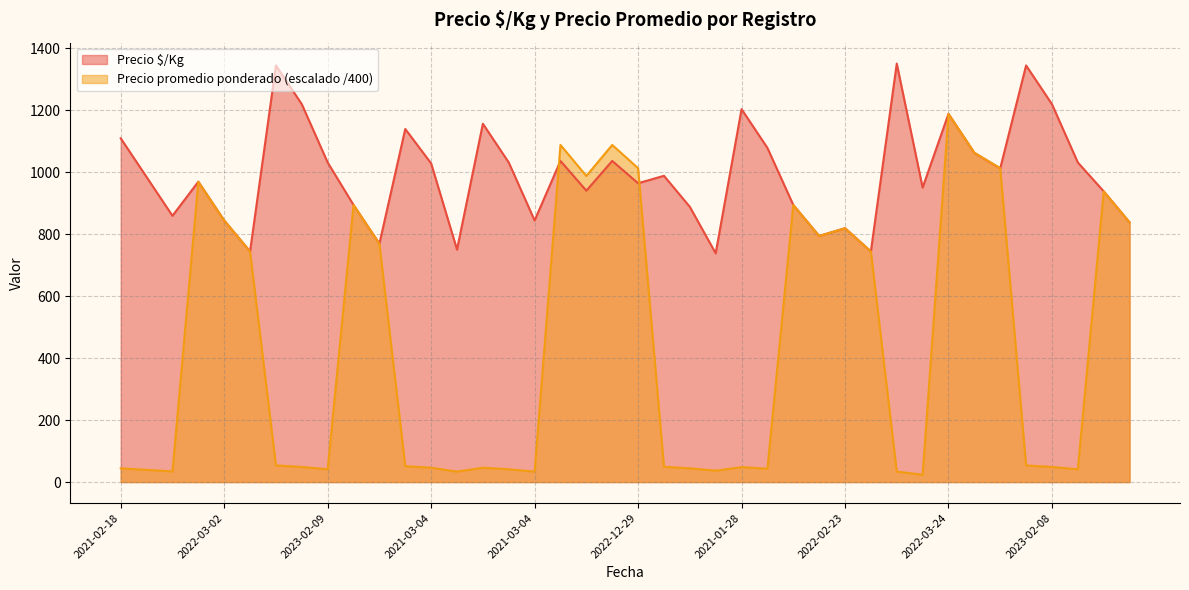

Rank the series by their average value, from highest to lowest.

Precio $/Kg, Precio promedio ponderado (escalado /400)